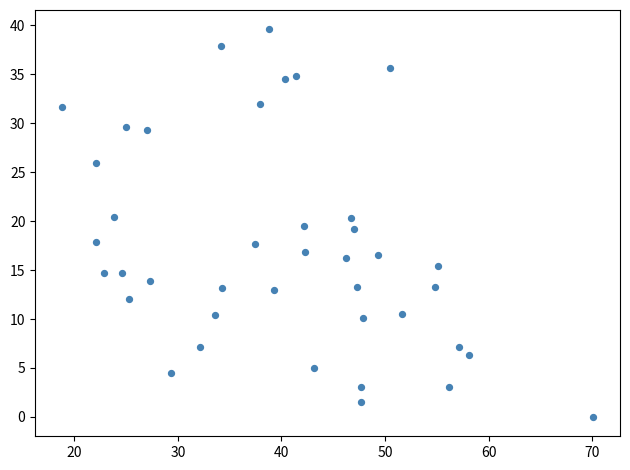

What is the range of X values (max minus min)?

51.3